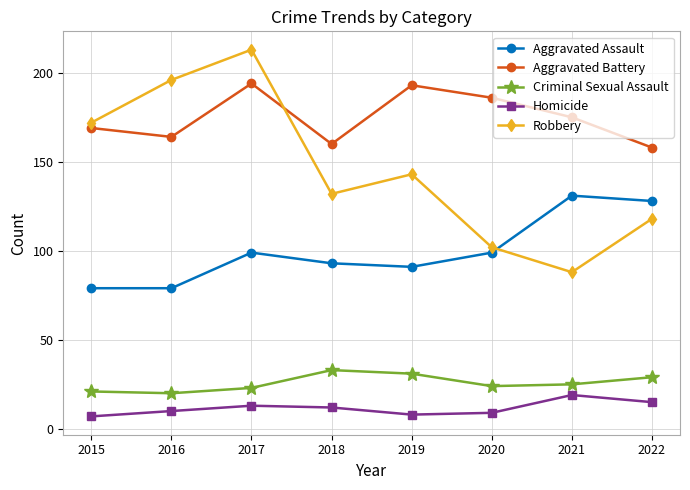

True or false: Aggravated Battery has more than 0 interior local peaks.

True